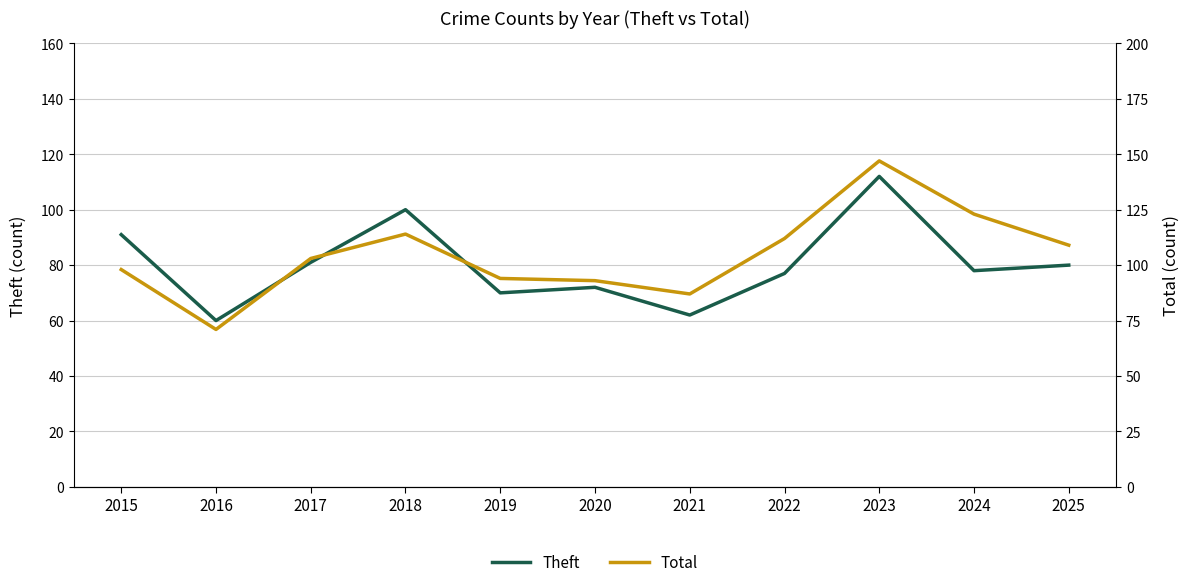

List the series in order of their overall mean, highest first.

Total, Theft